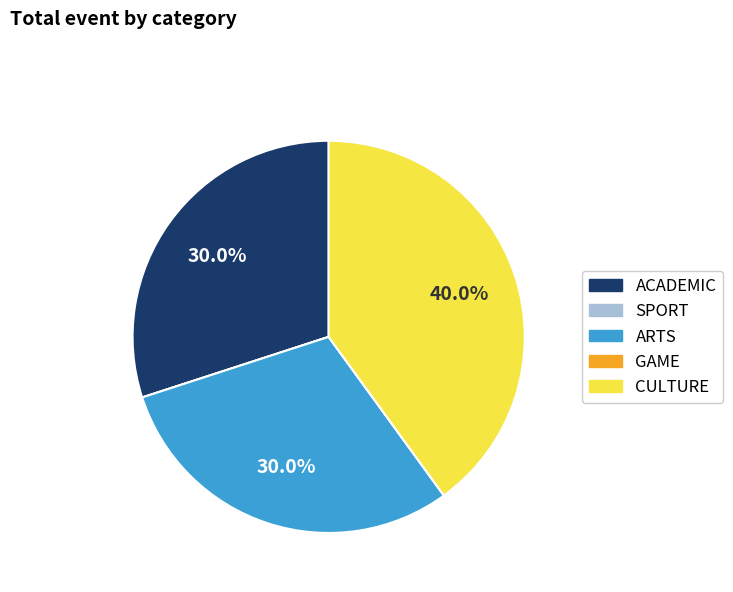

The ACADEMIC slice represents 16% of the pie. True or false?

False